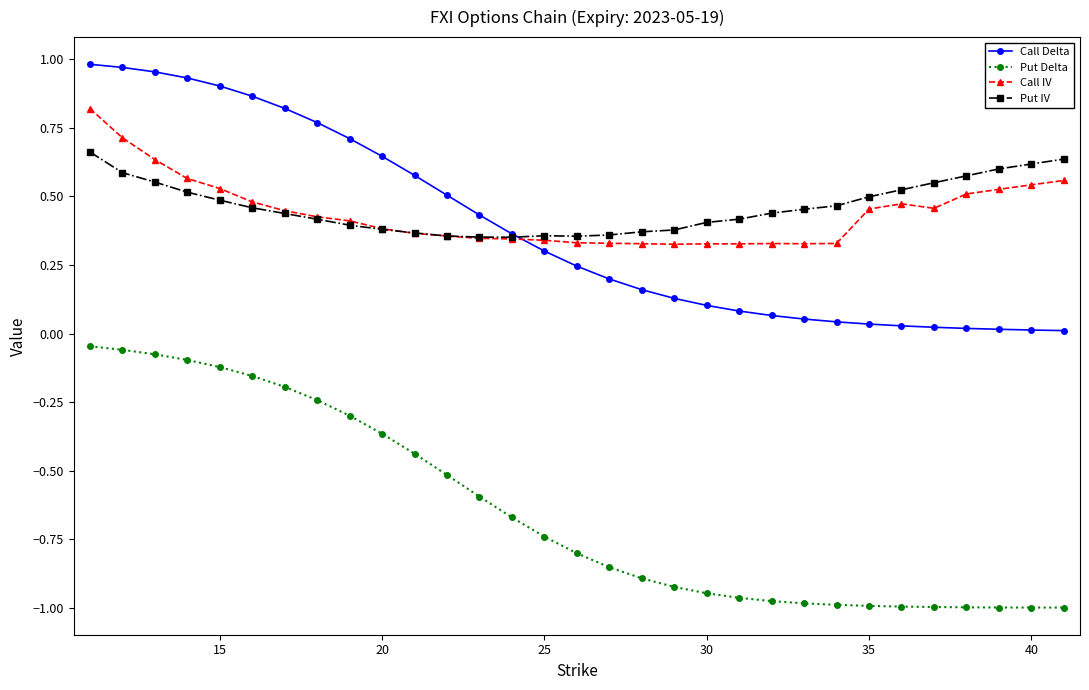

Is this an area chart (filled region under the line)?

No